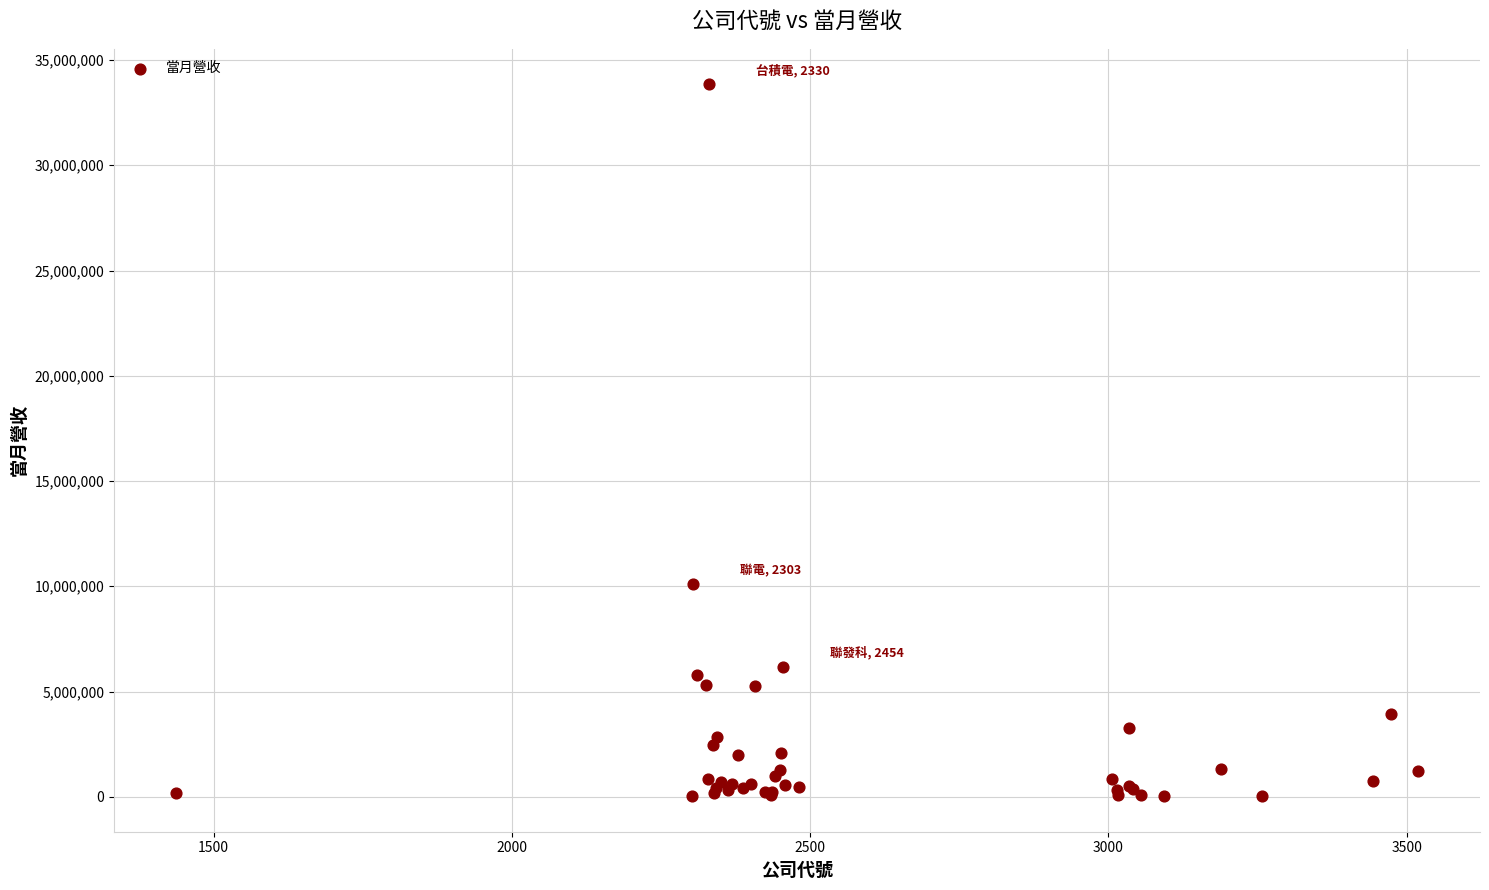

What Y value in the scatter plot is closest to 16935709?

10090157